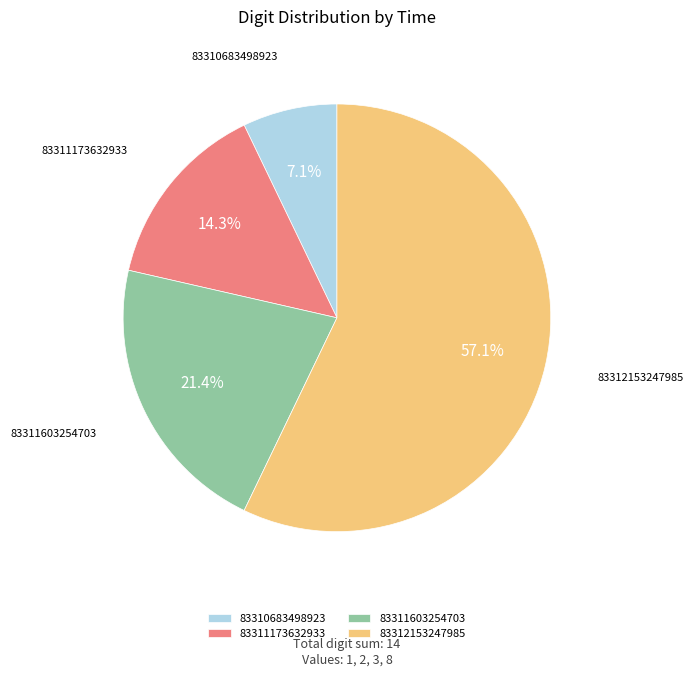

Which slice is the largest?

83312153247985